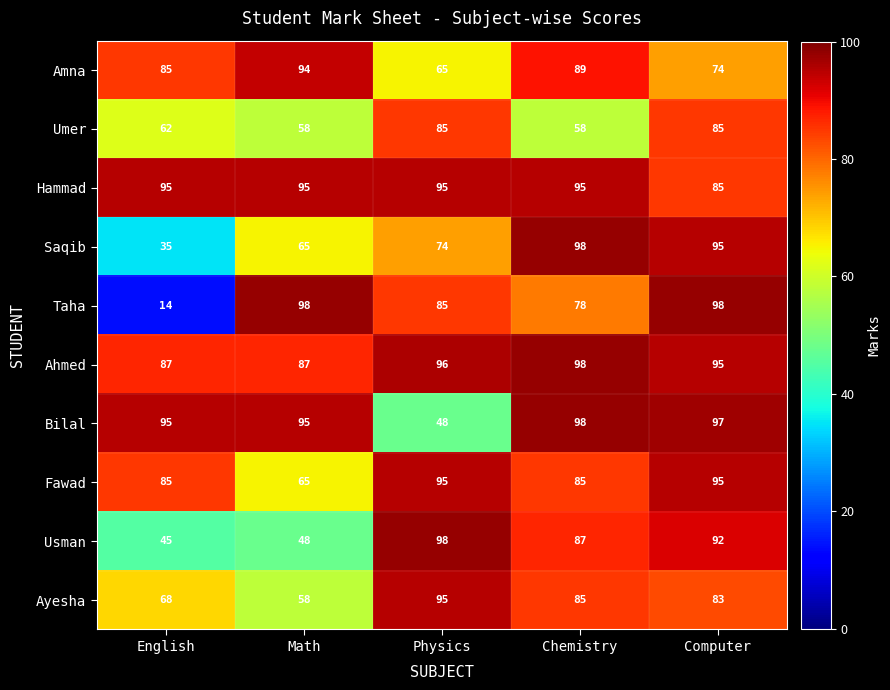

What is the difference between the maximum and minimum values in the Saqib series?

63